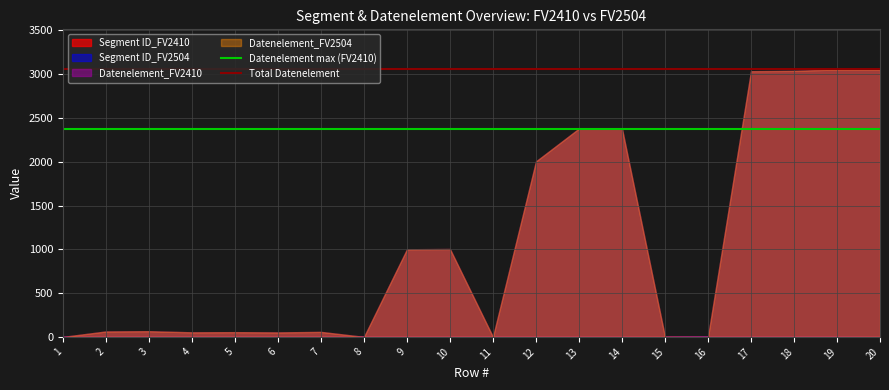

What is the sum of the Datenelement max (FV2410) values at 1 and 2?

4758